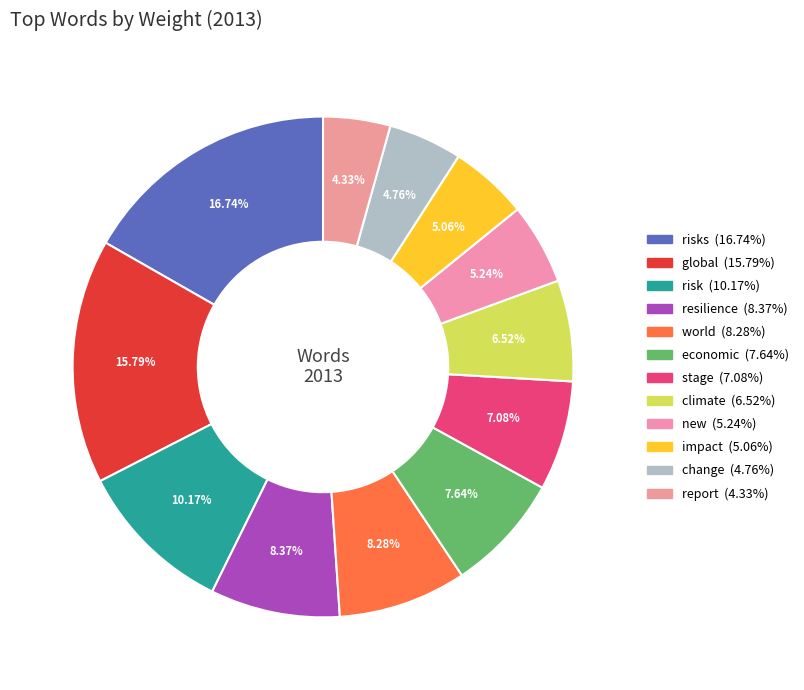

Count the number of slices in the pie.

12